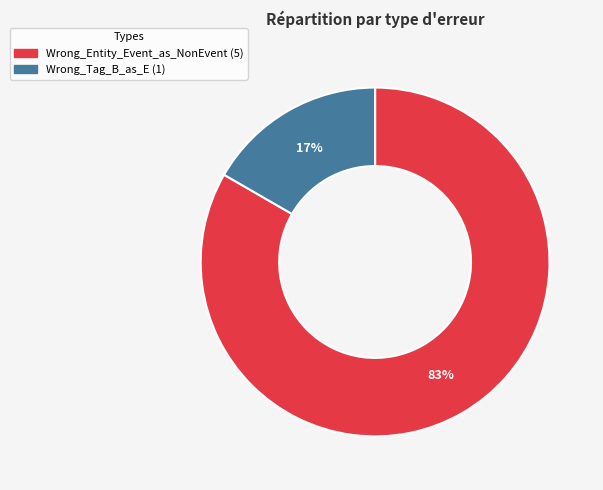

Which category has the smallest portion of the pie?

Wrong_Tag_B_as_E